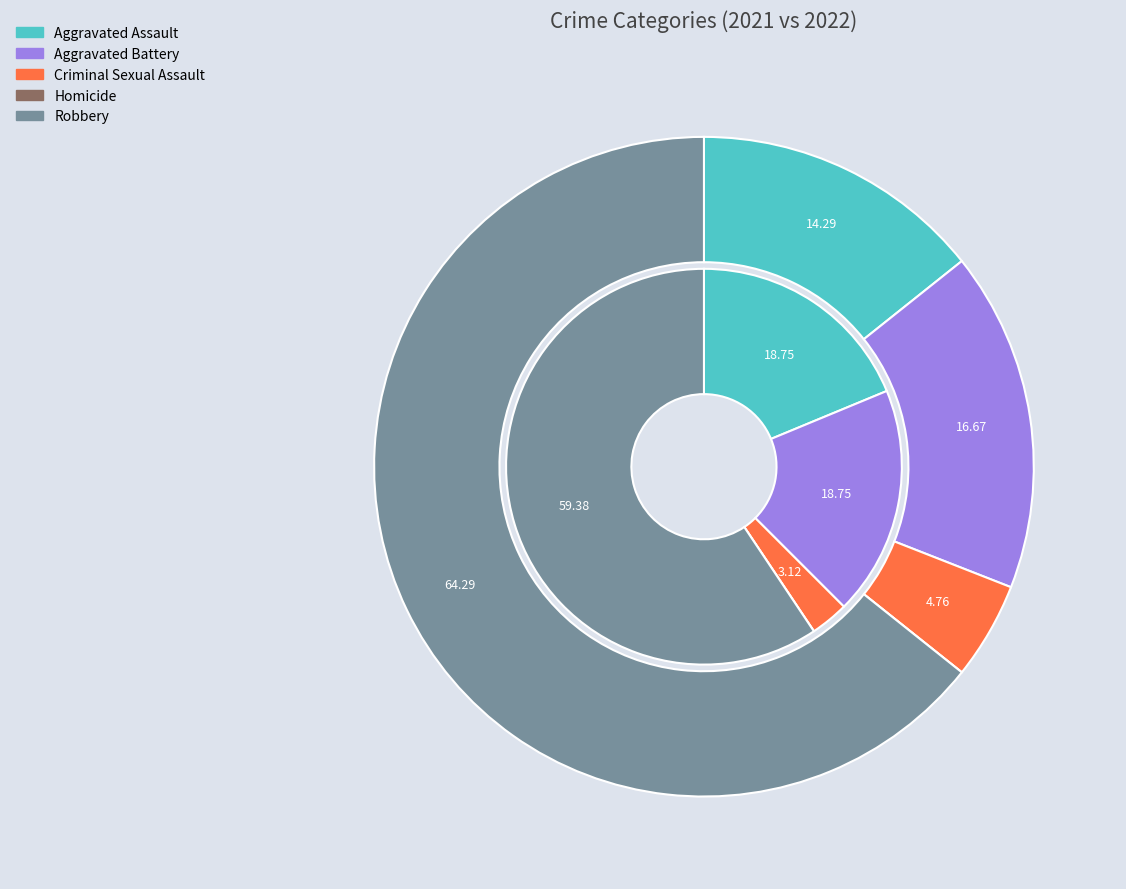

The values_2022 slice represents 19% of the pie. True or false?

True